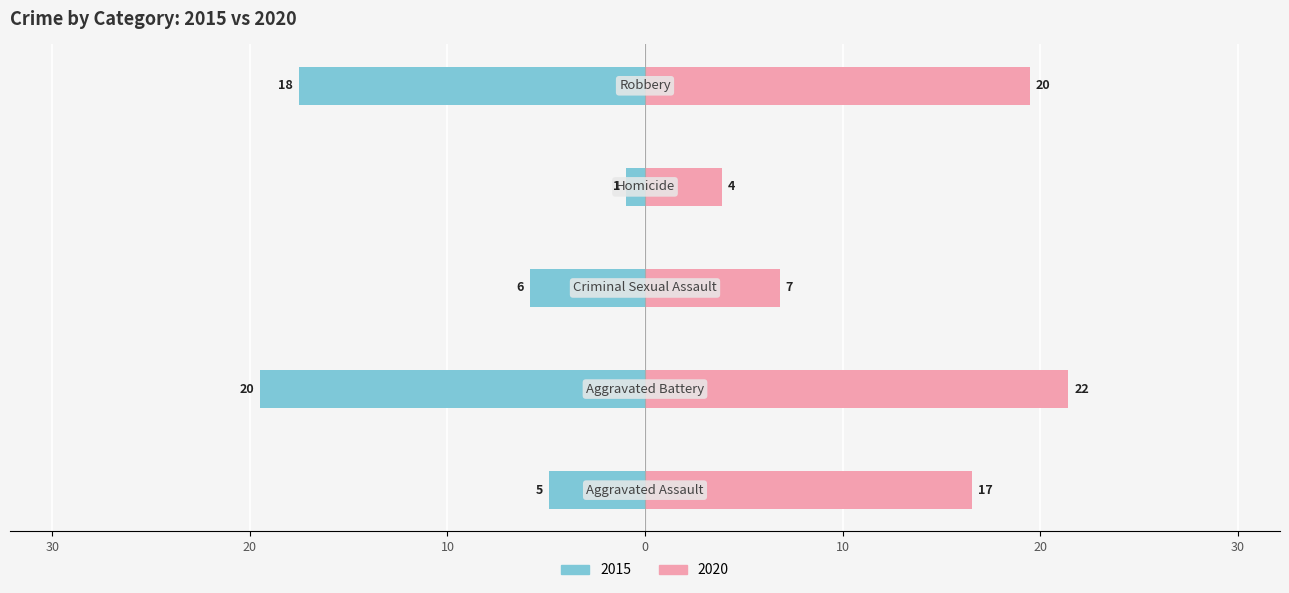

What is the label of the 2nd bar from the right?

Homicide